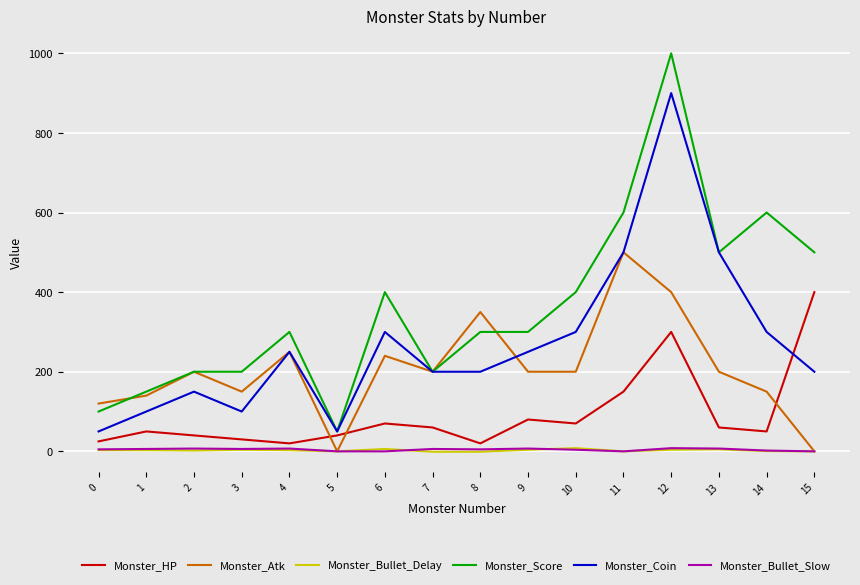

True or false: Monster_Atk has a value of 200.0 at 2.

True